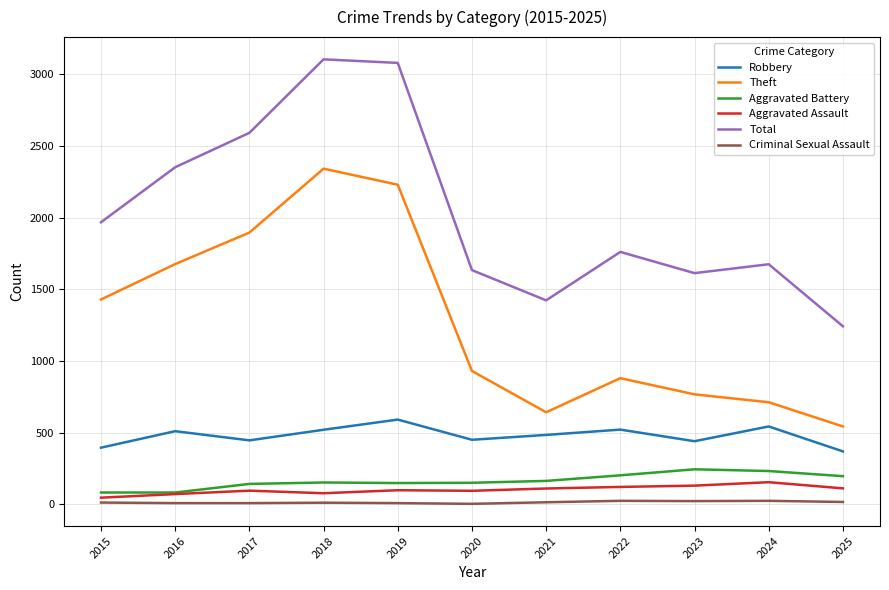

True or false: Theft and Aggravated Assault cross at least once.

False